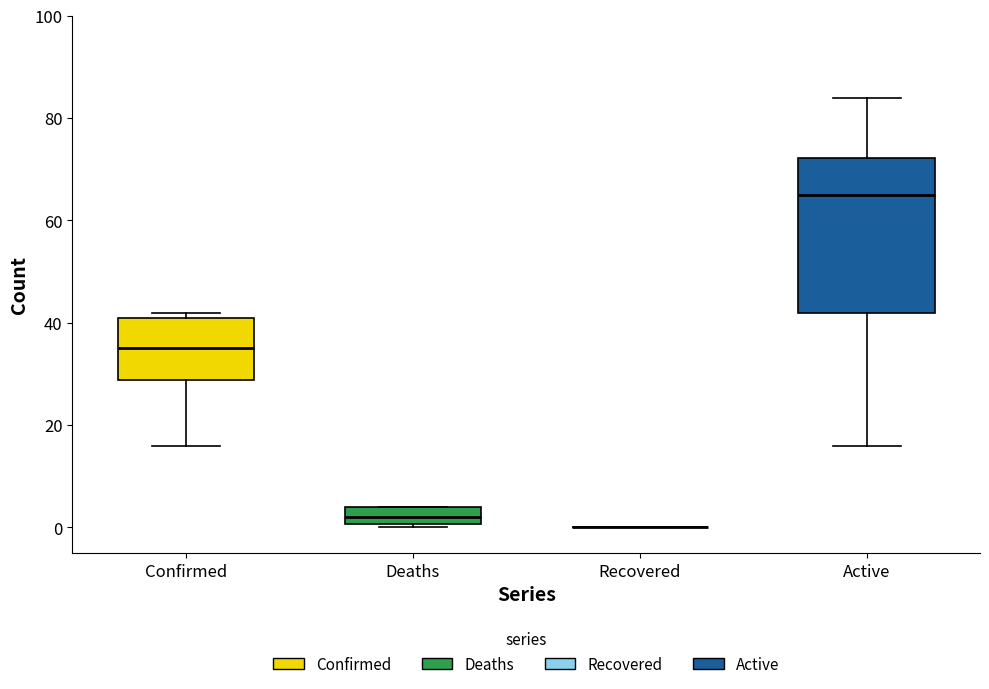

Which box is the tallest, from its lower edge to its upper edge?

Active